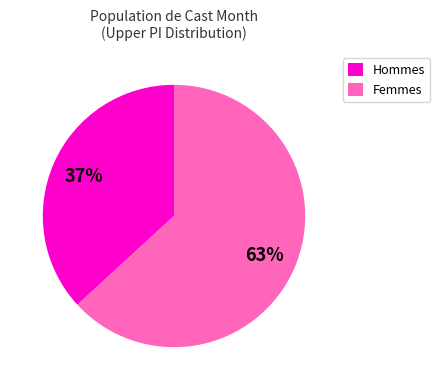

Does any single category account for the majority?

Yes